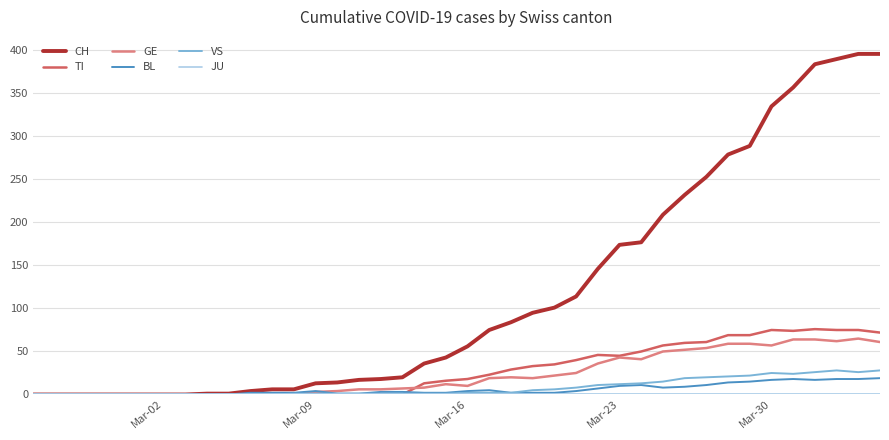

Which series has the largest total across all categories?

CH